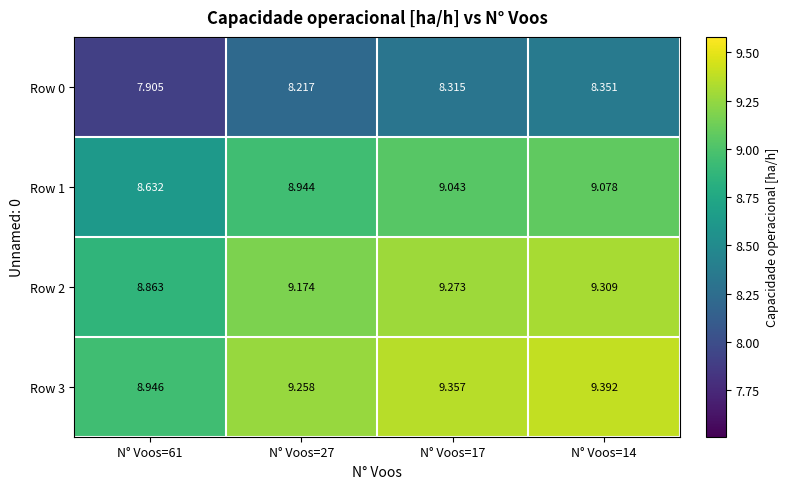

Which category has the highest value across all series?

N° Voos=14